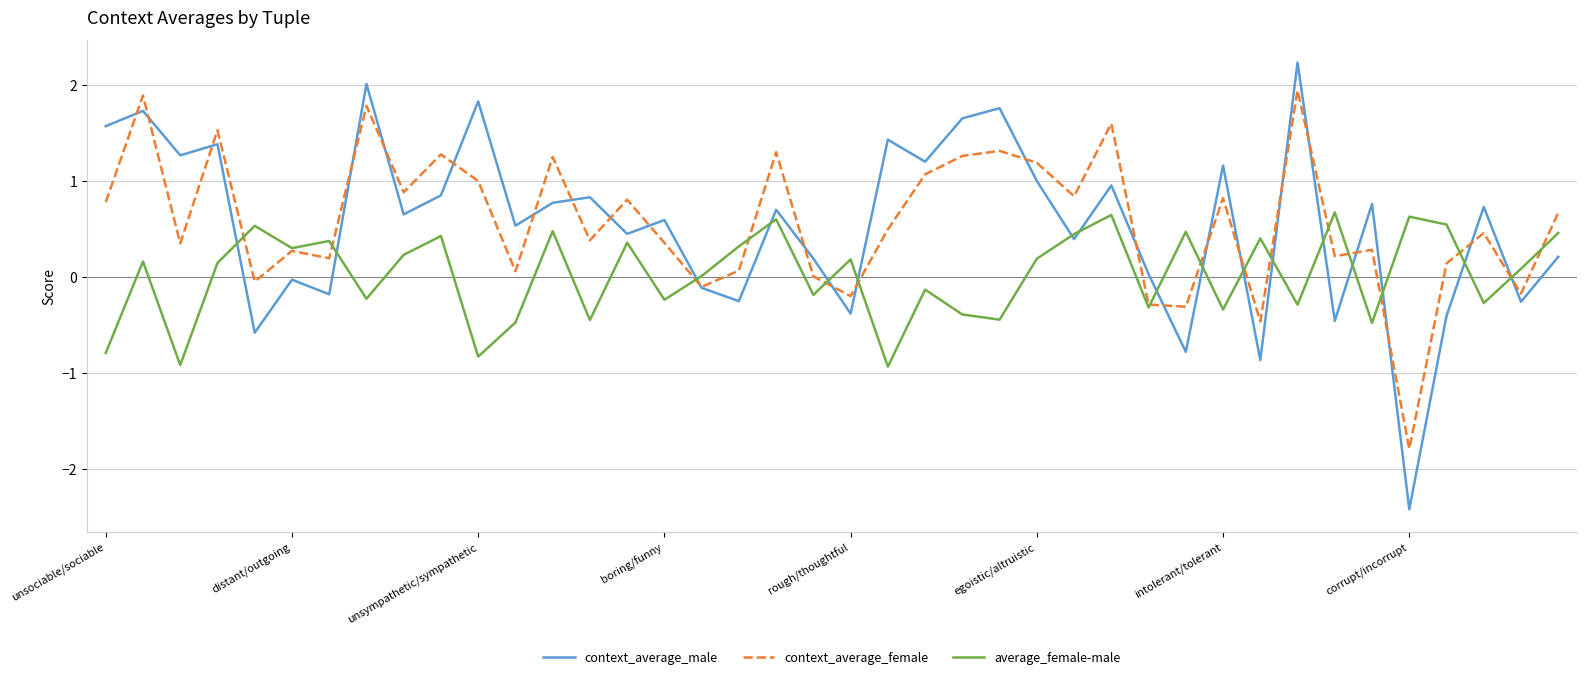

What are all the series names shown in the legend?

context_average_male, context_average_female, average_female-male